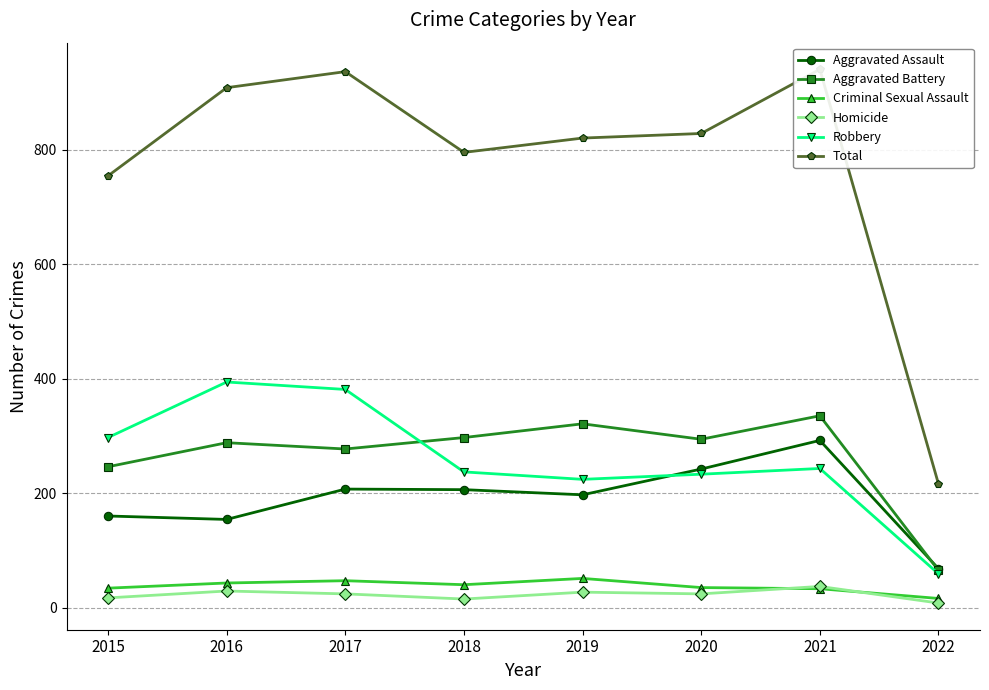

True or false: Aggravated Assault and Criminal Sexual Assault cross at least once.

False